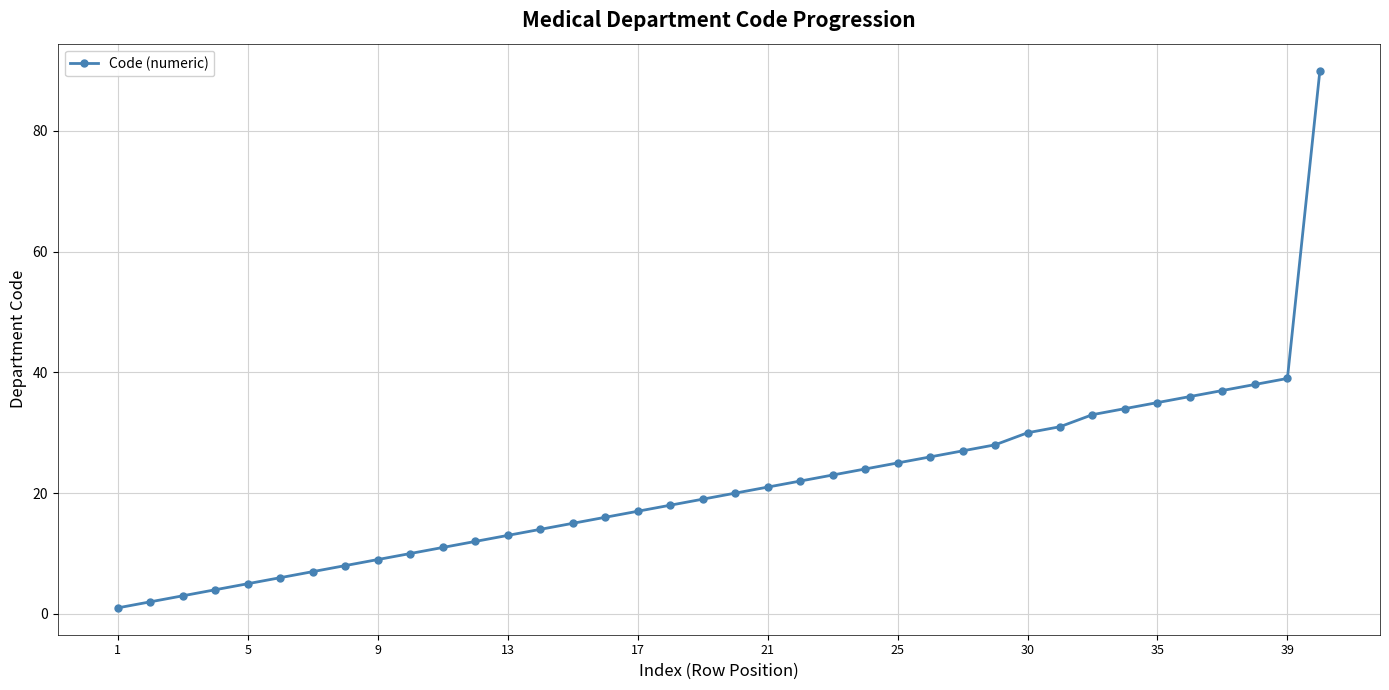

What is the maximum value shown in the chart?

90